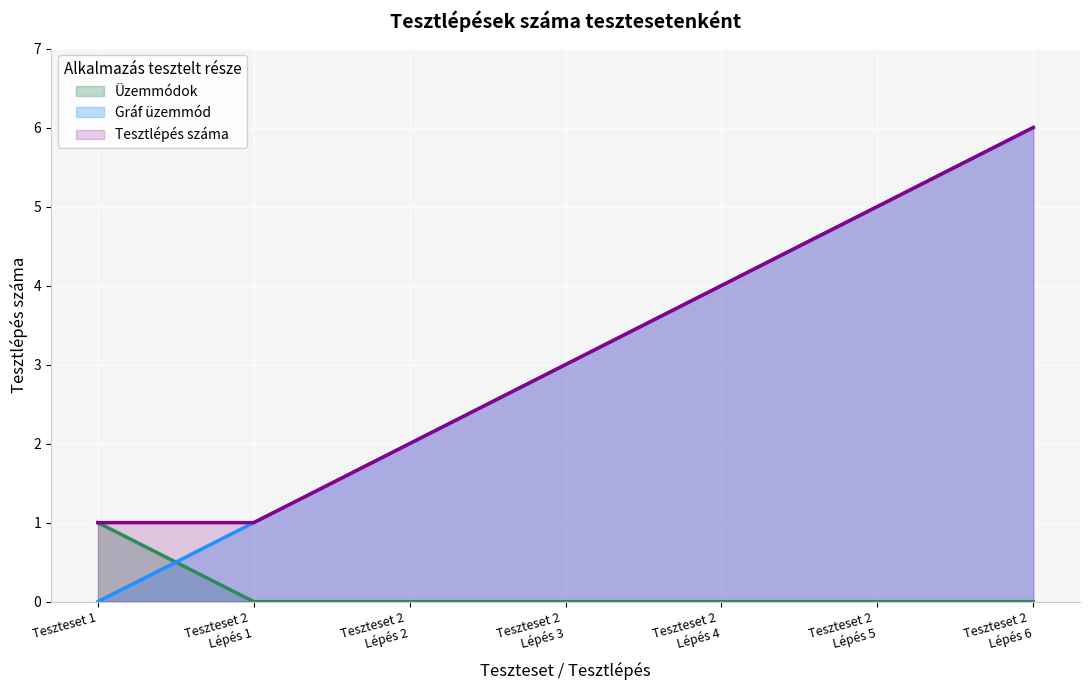

Which series has the widest spread of values?

Gráf üzemmód